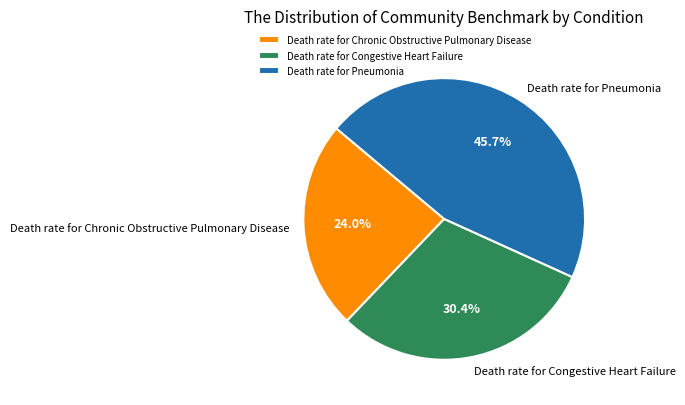

Count the number of slices in the pie.

3